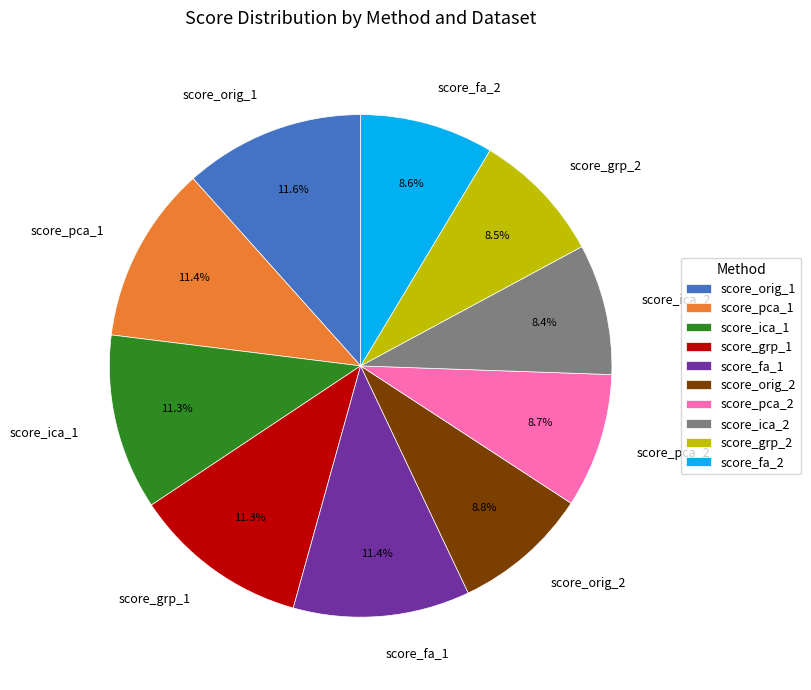

Is score_grp_1 the majority of the pie?

No